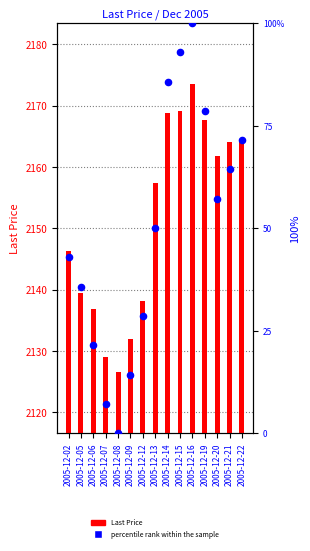

At how many categories does at least one series exceed 246?

15